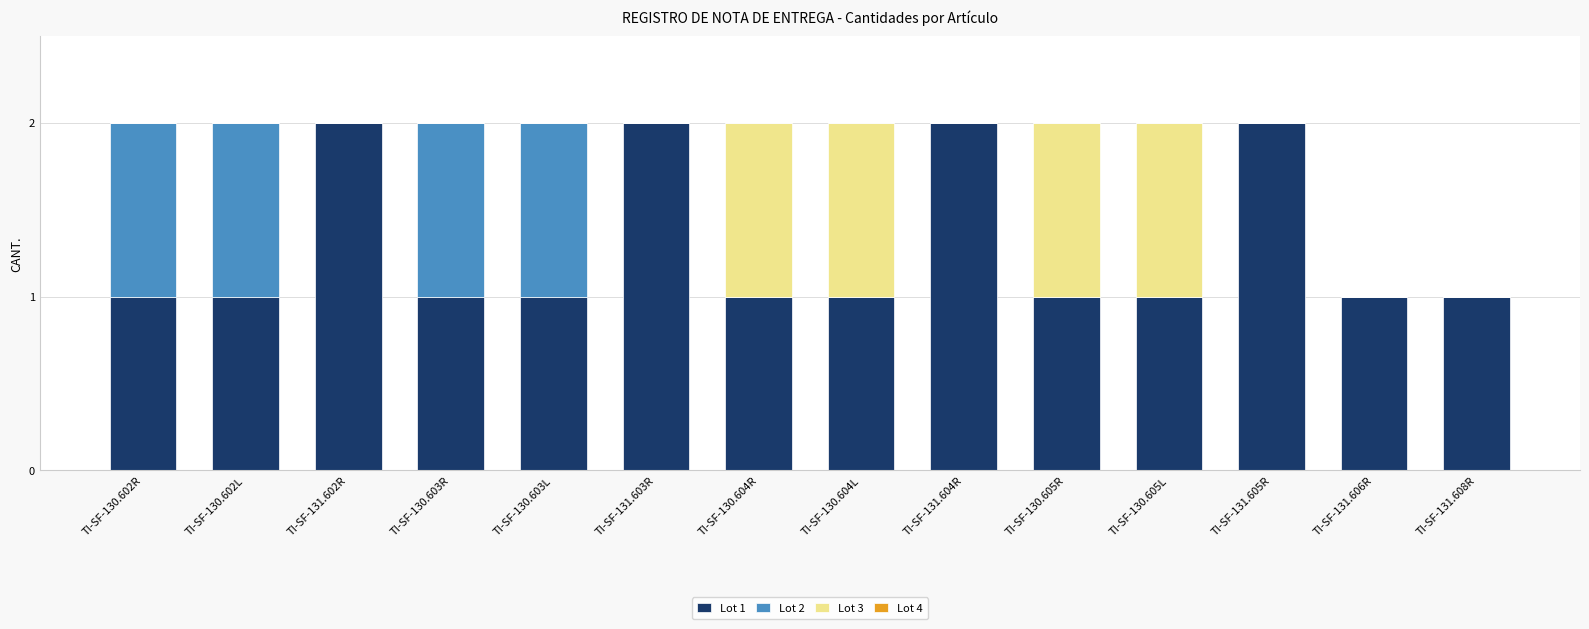

The value of Lot 1 at TI-SF-131.602R is 2. True or false?

True